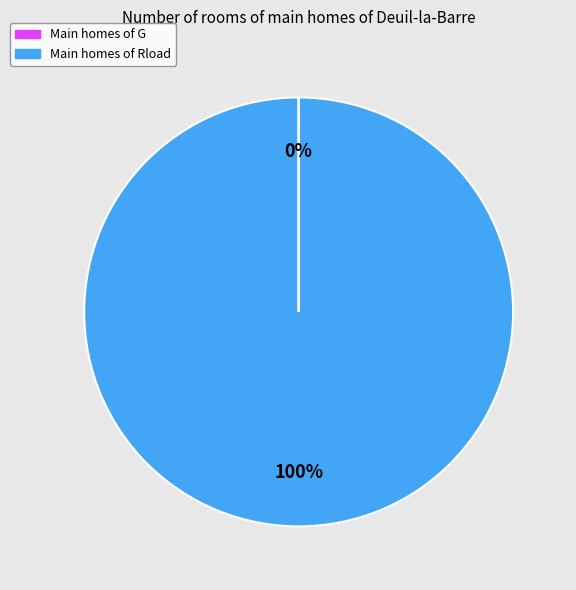

To the nearest percent, what is the average slice percentage?

50%